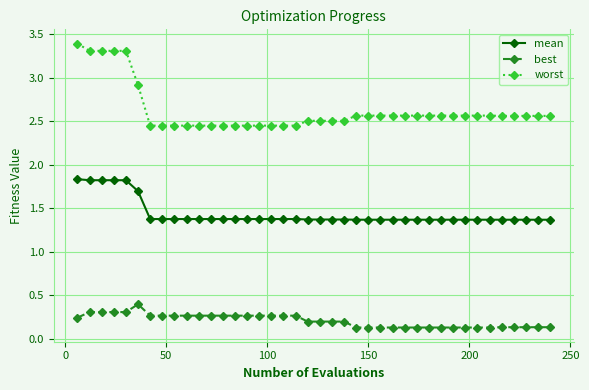

Count the best values in the range 0 to 1.

40